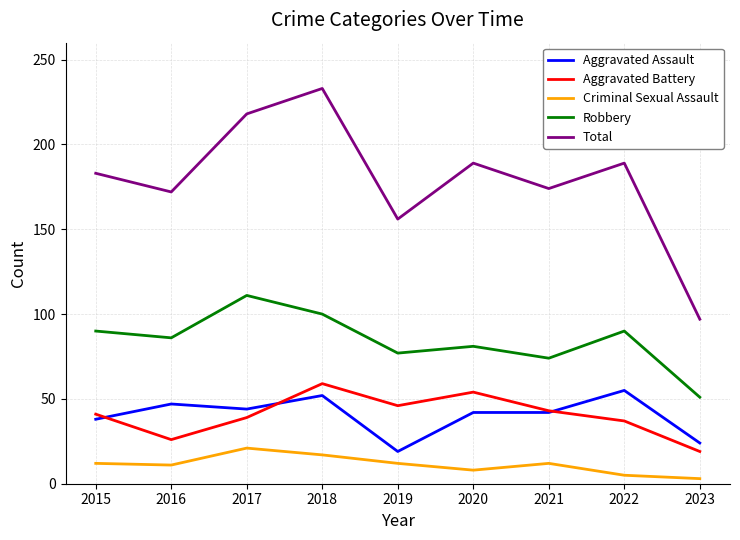

What is the sum of the Aggravated Assault values at 2018 and 2022?

107